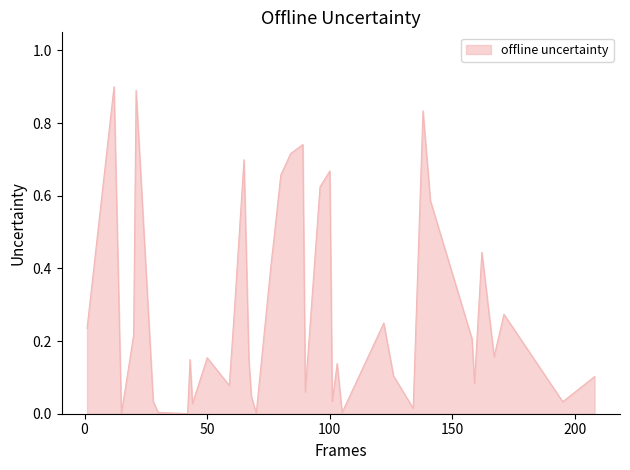

What is the greatest value displayed?

0.9